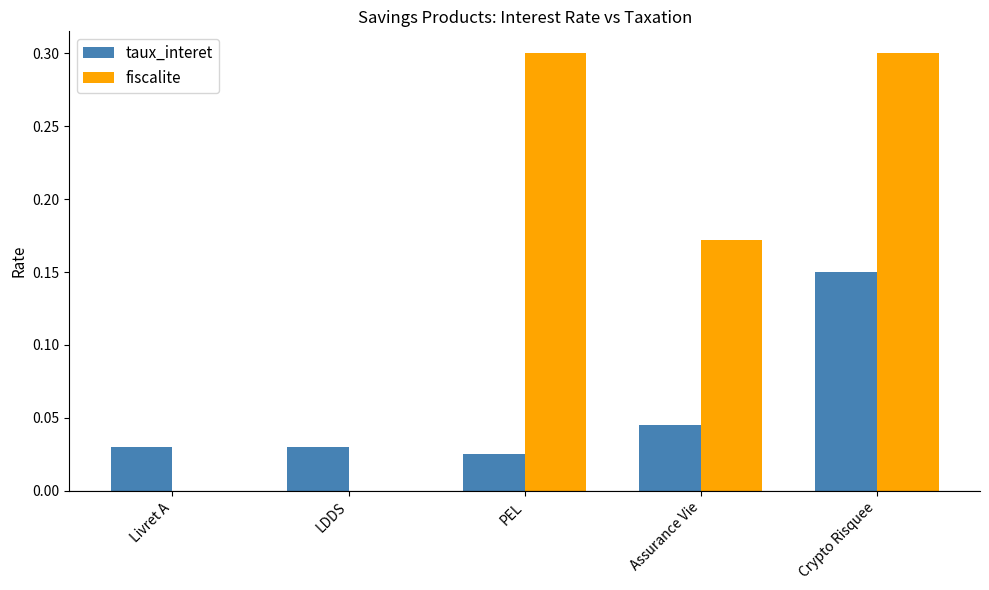

Are the bars grouped side by side (vs. stacked)?

Yes